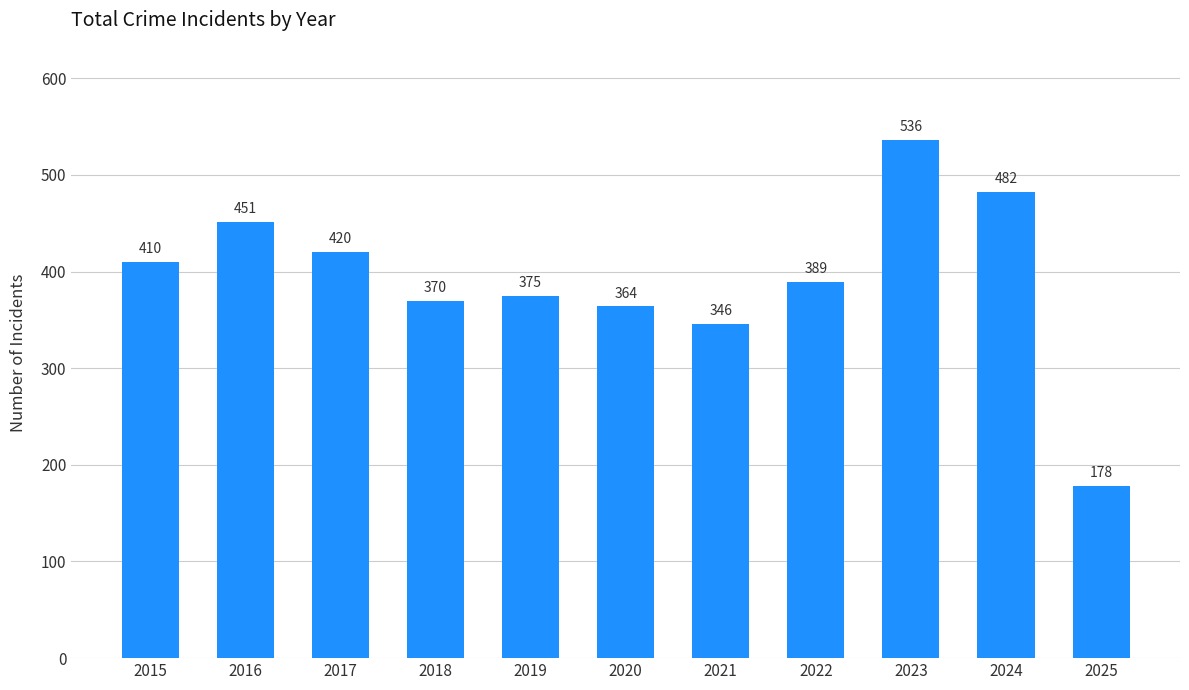

Reading right to left, transcribe all the data shown in this chart.

178	482	536	389	346	364	375	370	420	451	410